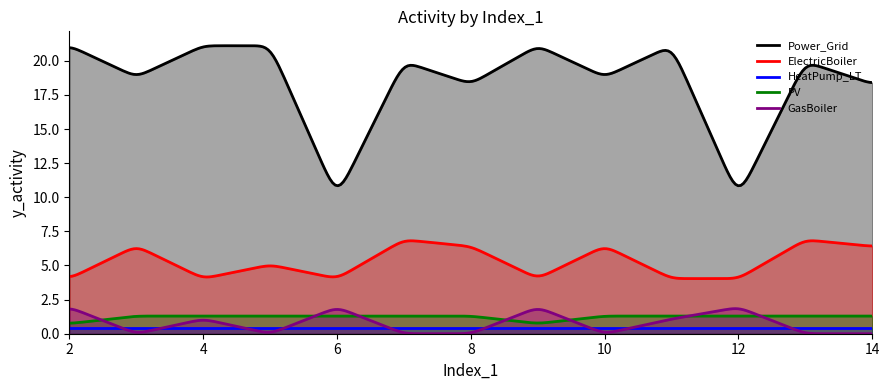

True or false: ElectricBoiler has more than 0 interior local peaks.

True